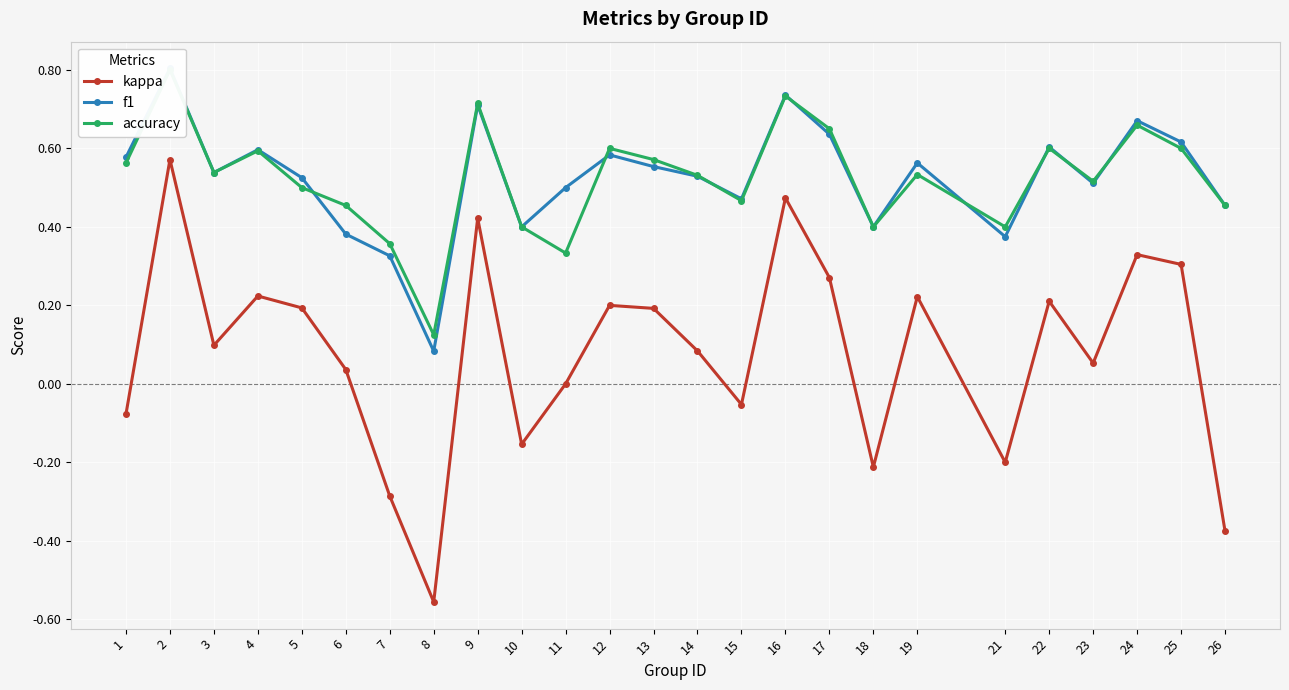

At which label is f1 closest to 0?

8